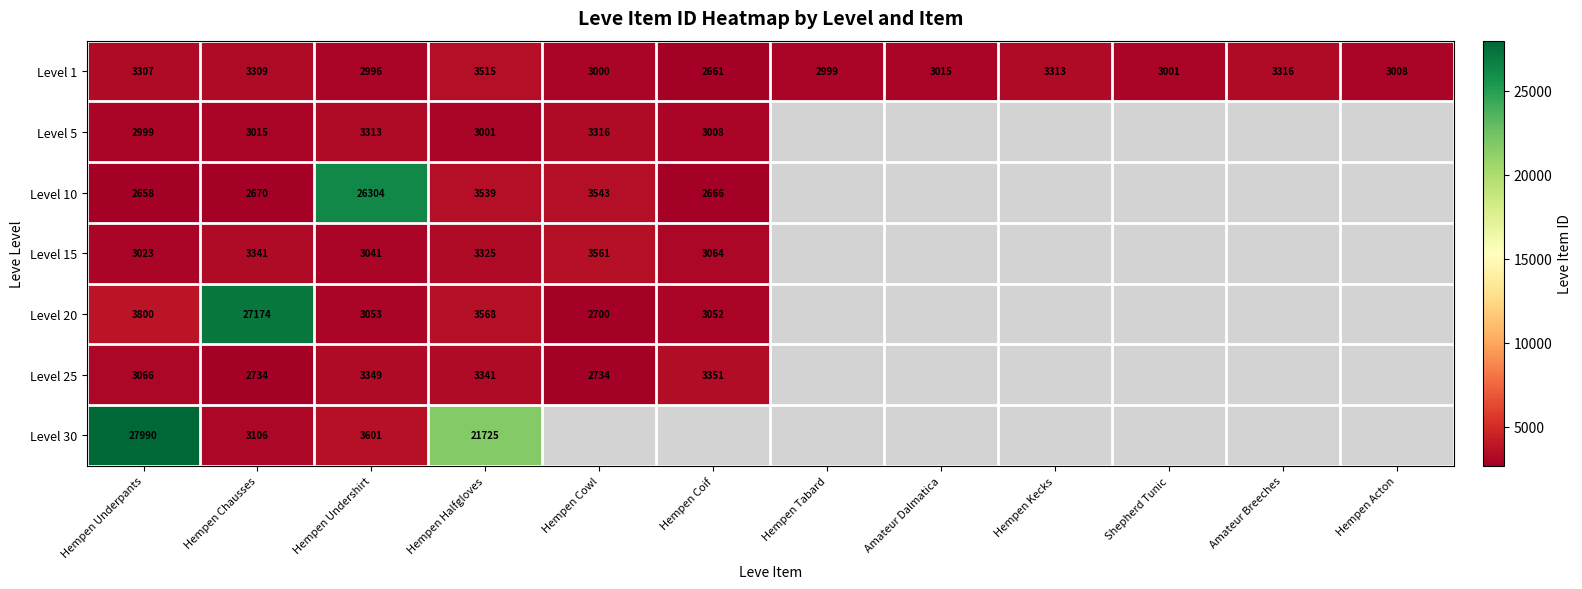

How many categories are shown in the chart?

12